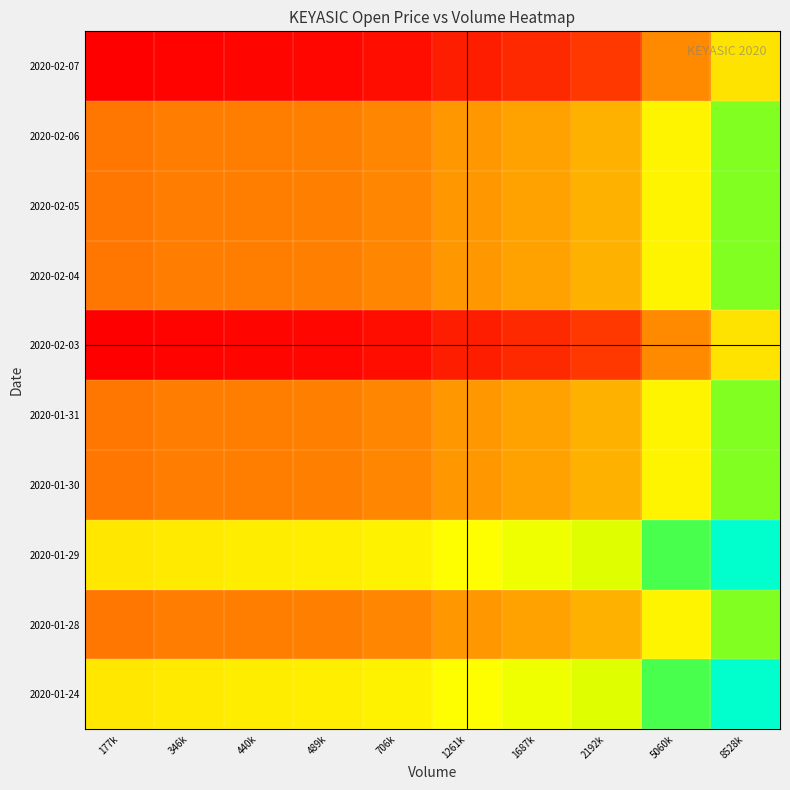

What is the total value across all series at 706k?

0.5